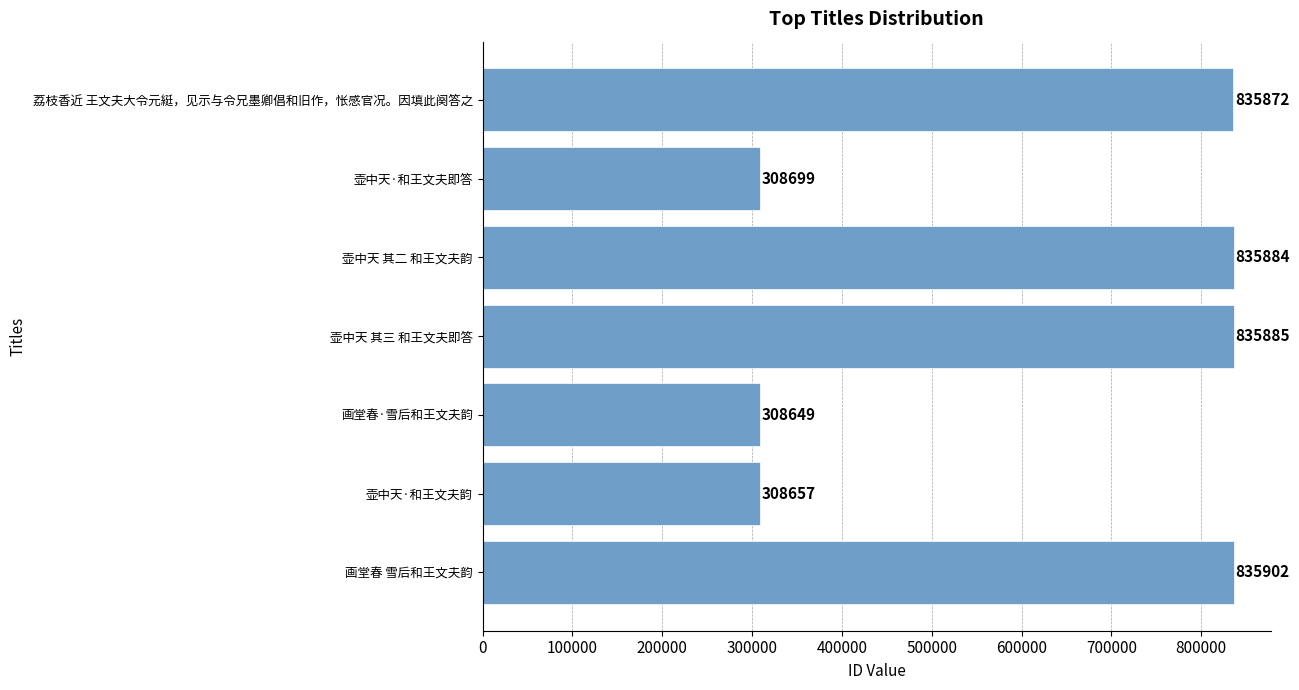

Rank the categories by value from lowest to highest.

画堂春·雪后和王文夫韵, 壶中天·和王文夫韵, 壶中天·和王文夫即答, 荔枝香近 王文夫大令元綎，见示与令兄墨卿倡和旧作，怅感官况。因填此阕答之, 壶中天 其二 和王文夫韵, 壶中天 其三 和王文夫即答, 画堂春 雪后和王文夫韵